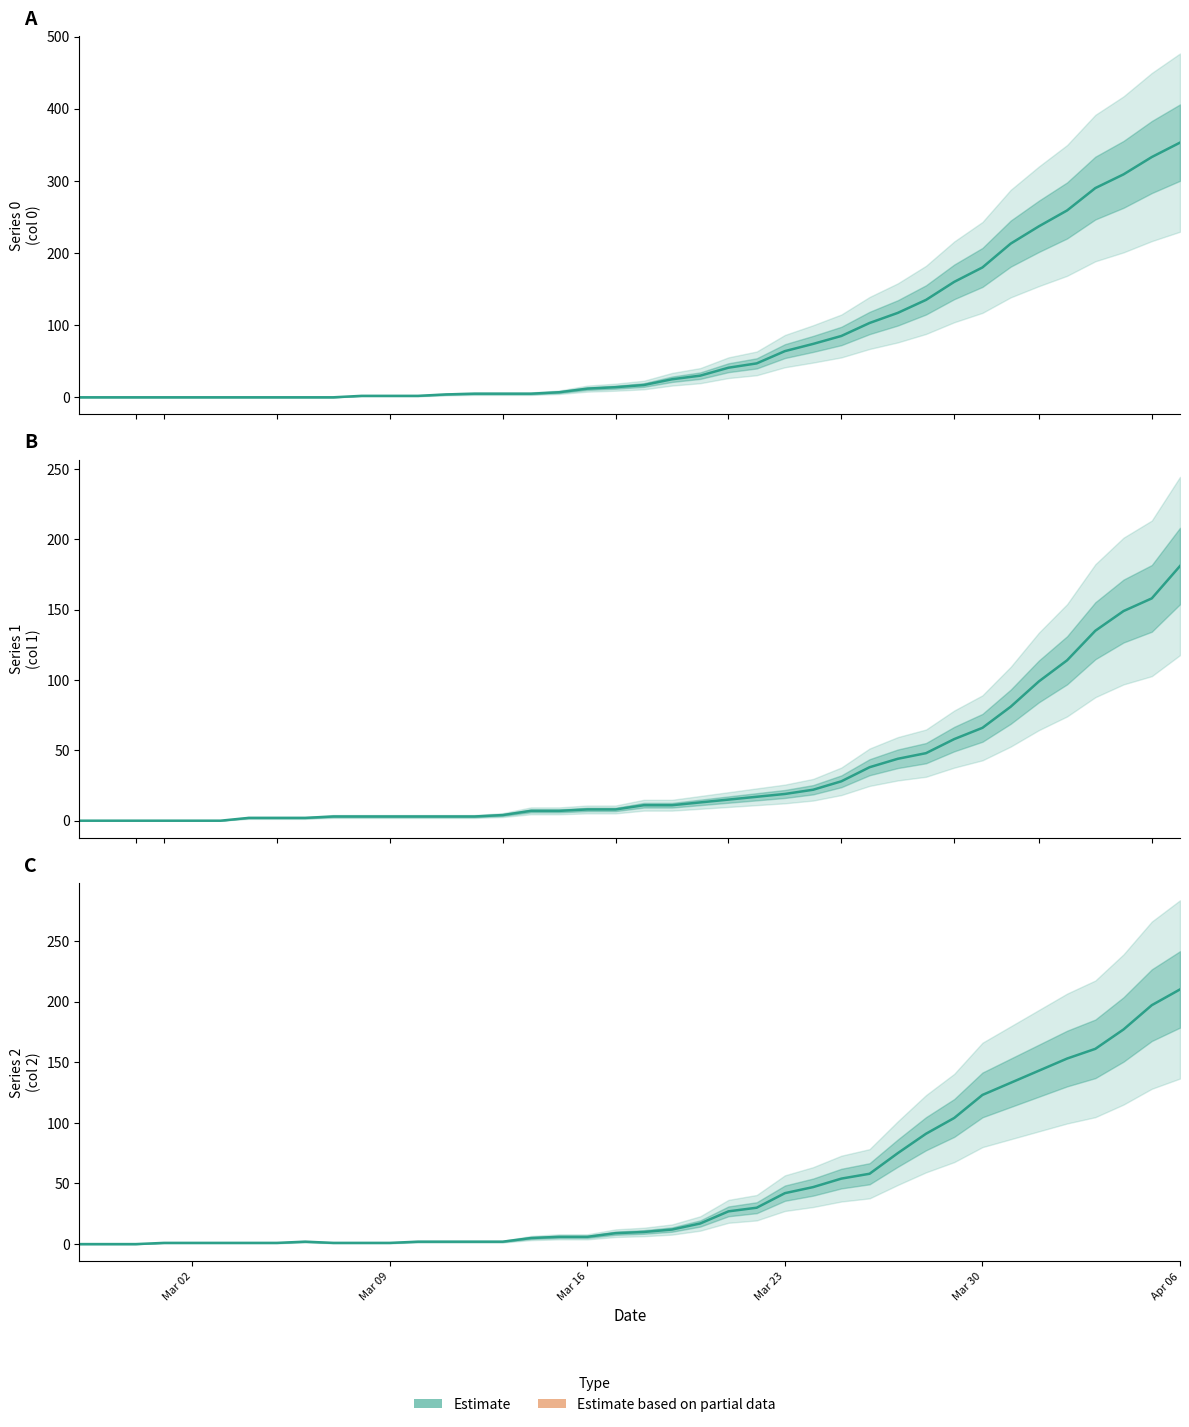

How many values are above zero?

37